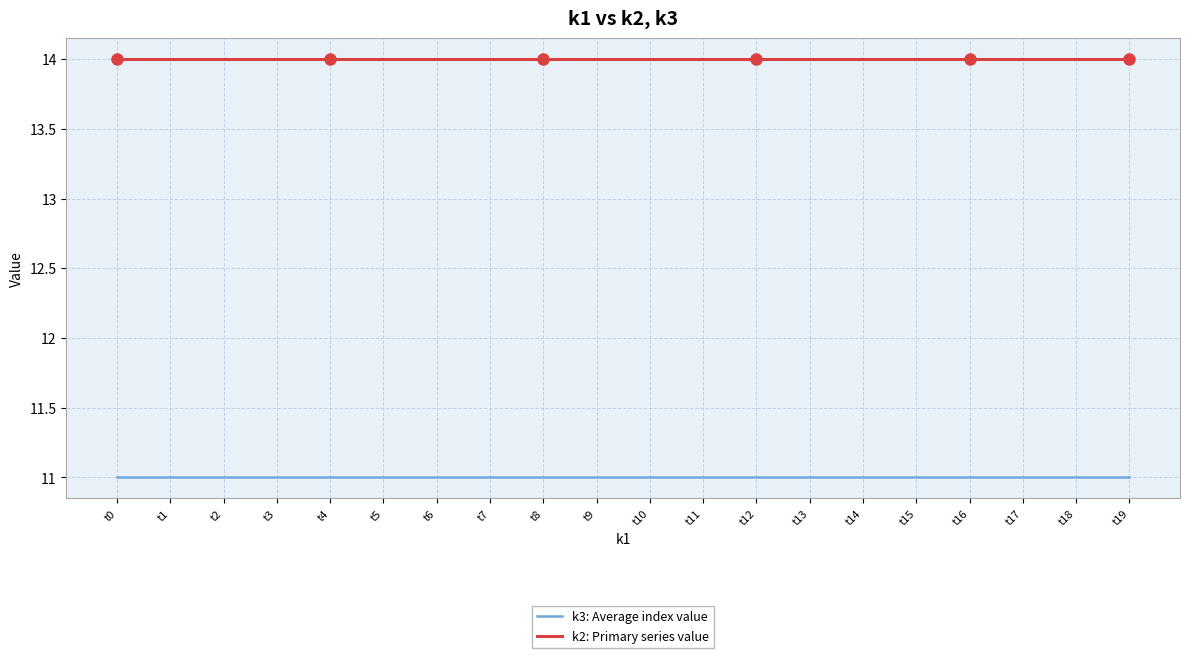

The k3: Average index value series shows 11 at t10. True or false?

True